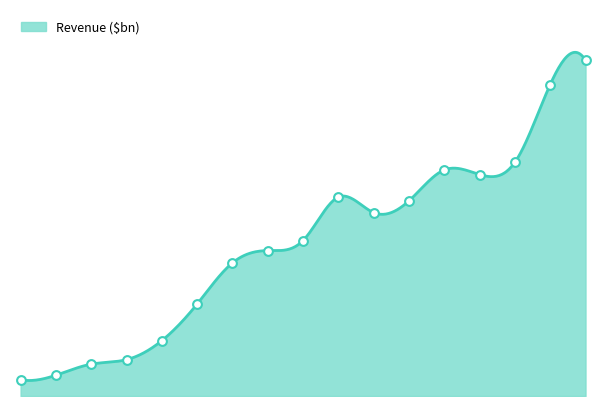

What is the change in value from 2013 to 2021?

+195.0